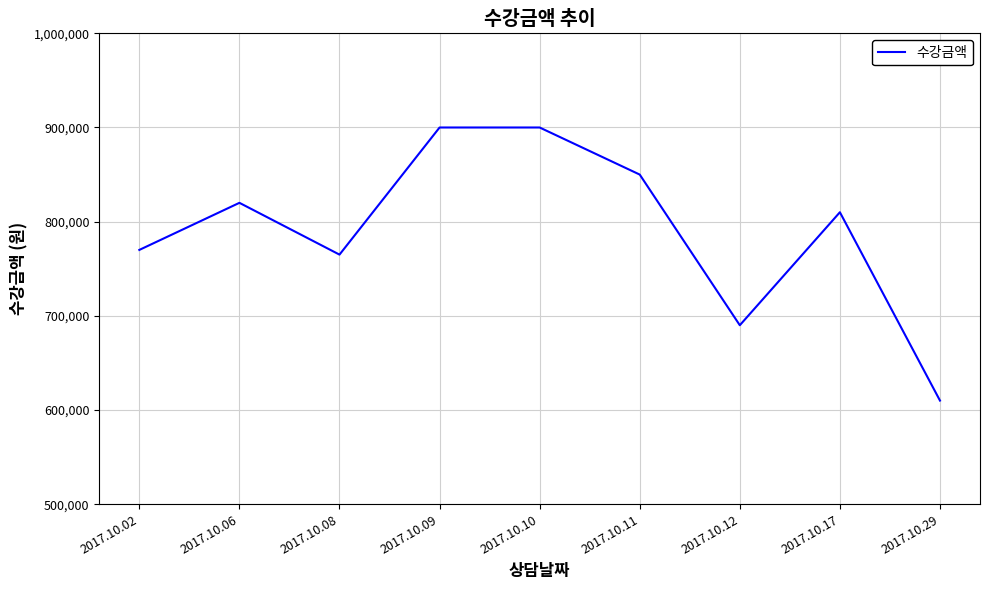

Where is the first local minimum?

2017.10.08